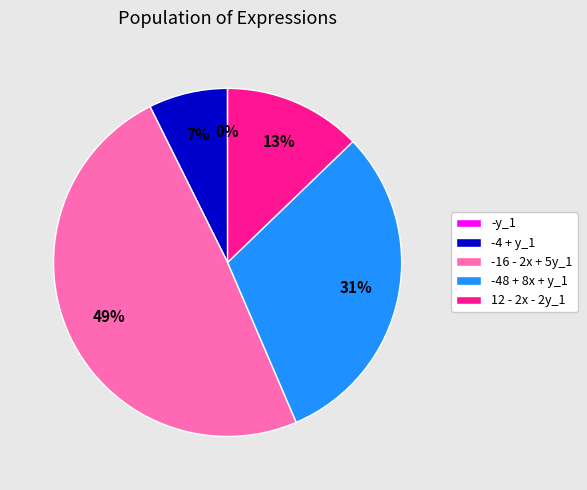

Do -48 + 8x + y_1 and -16 - 2x + 5y_1 together represent more than half of the pie?

Yes